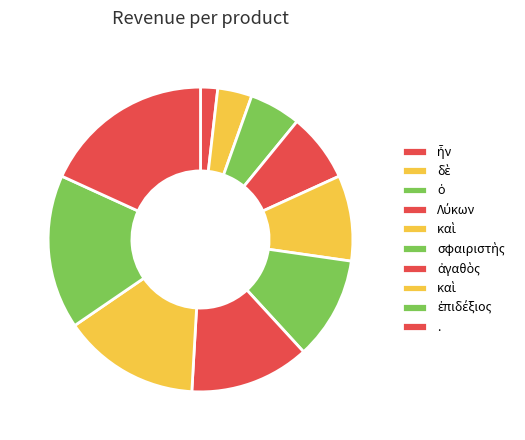

Count the number of slices in the pie.

10